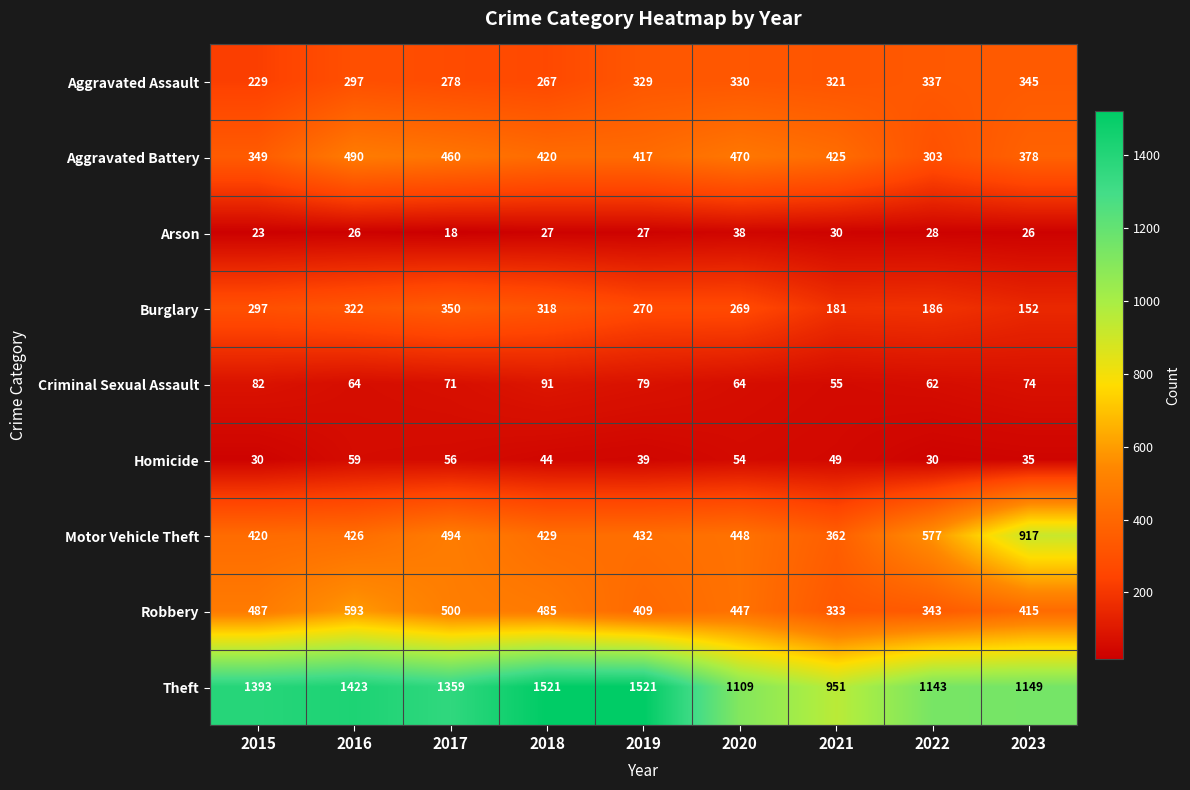

What value does the Homicide series have at 2020?

54